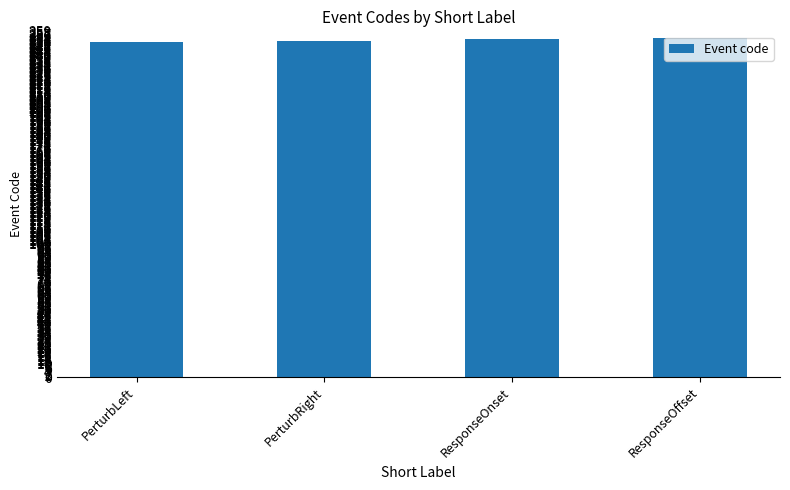

What is the approximate value at PerturbLeft?

251